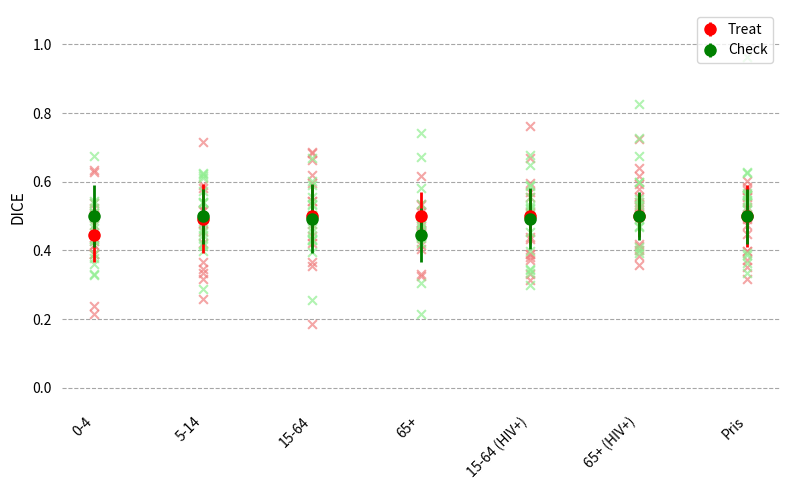

Is the value of Treat at 5-14 greater than the value of Check at 65+?

Yes